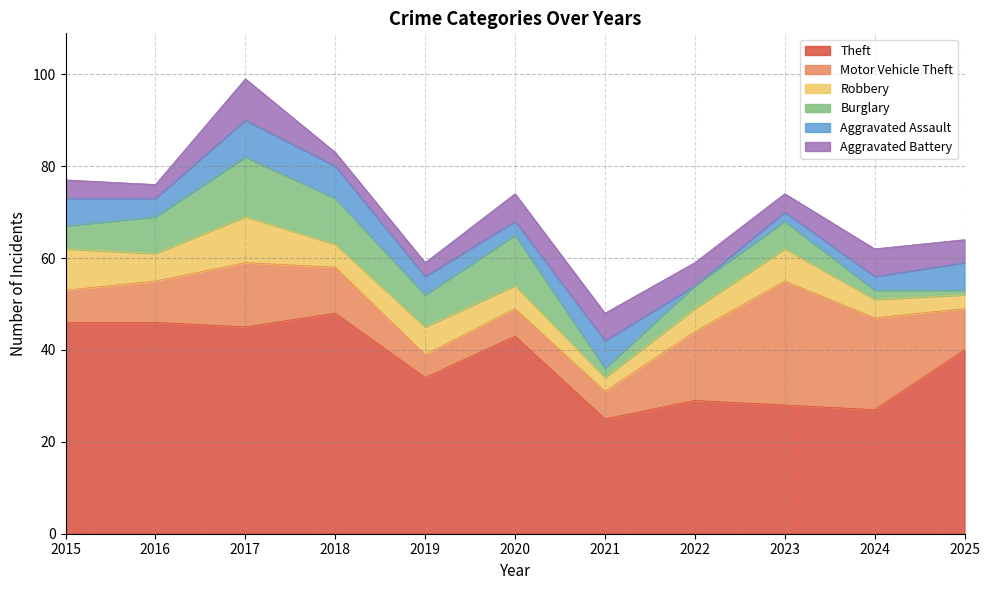

What is the approximate value of Motor Vehicle Theft at 2017?

14